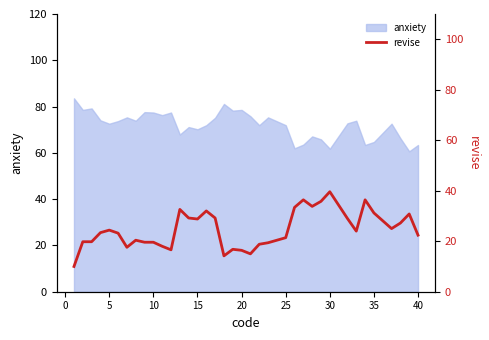

True or false: anxiety has a value of 61.8 at 30.

True